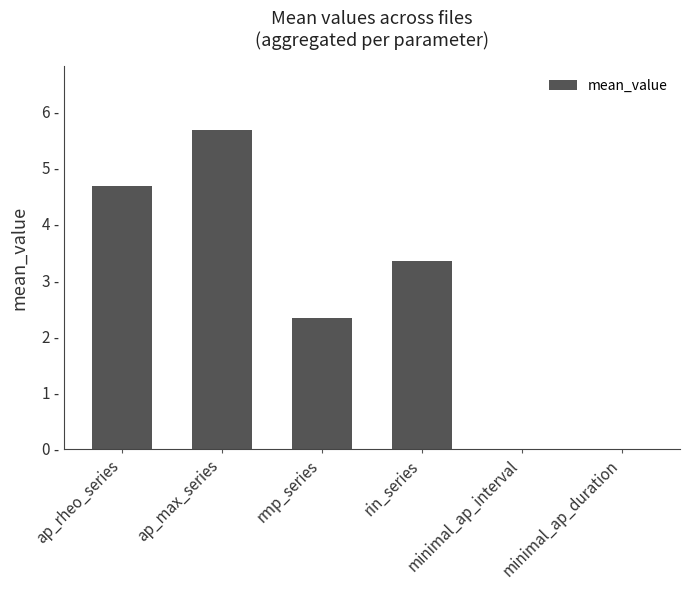

Does the chart contain stacked bars?

No